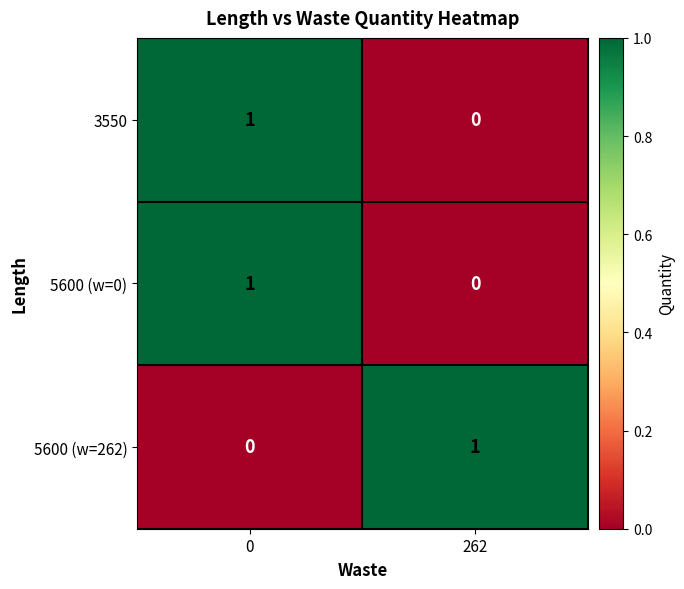

List the labels in order of 3550 value, largest first.

0, 262